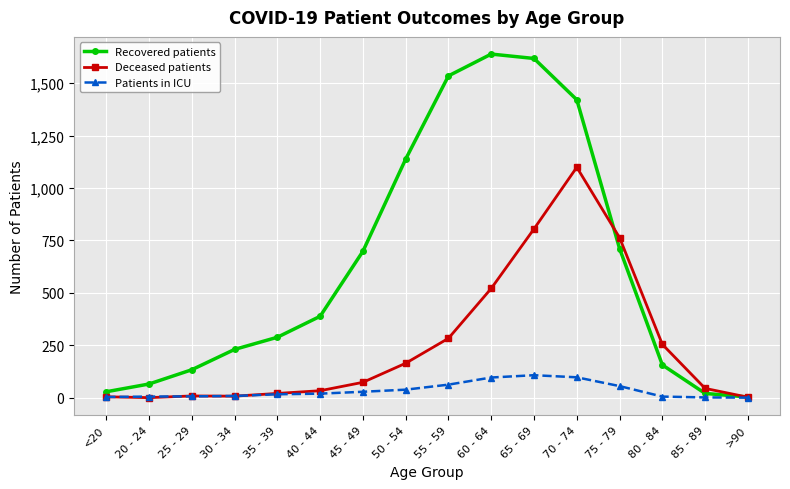

How many series are shown in this chart?

3